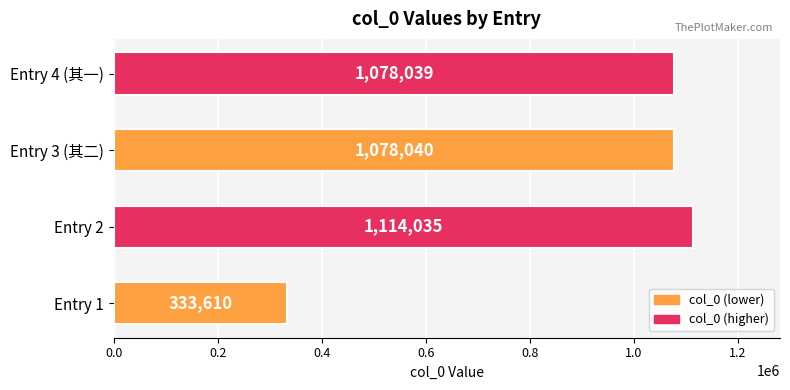

What is the difference between the values at Entry 1 and Entry 3 (其二)?

744430